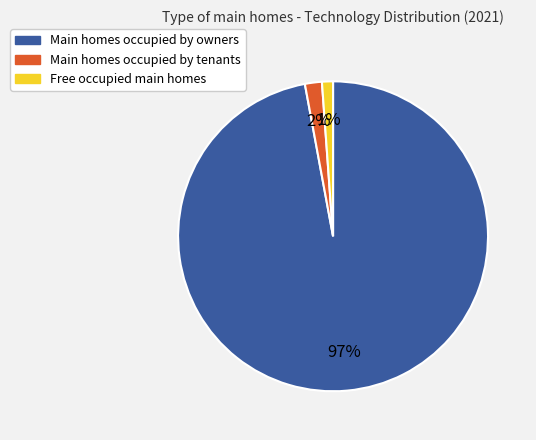

What percentage is the Main homes occupied by owners slice, to the nearest percent?

97%